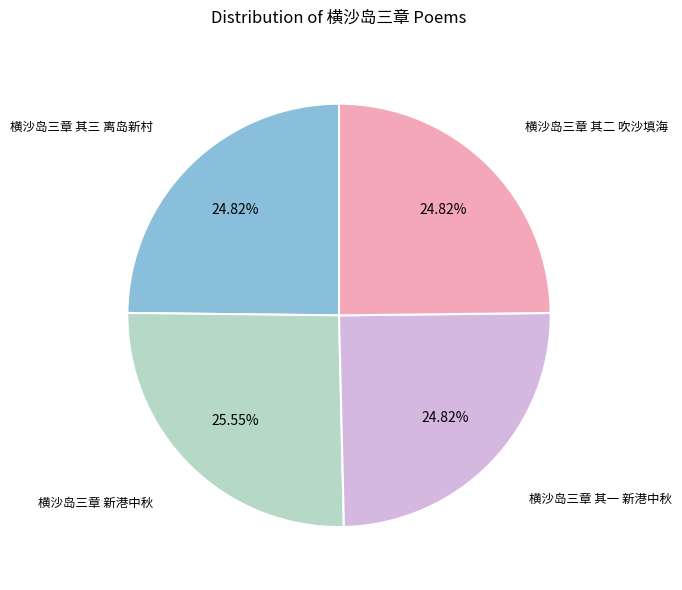

What percentage is NOT represented by 横沙岛三章 其三 离岛新村?

75.2%